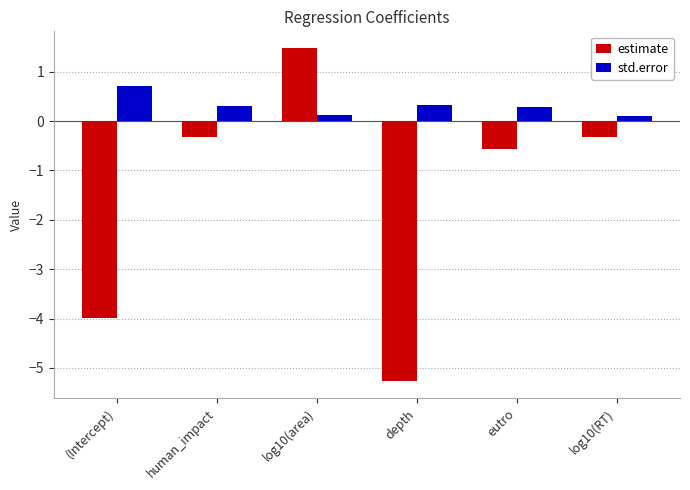

Which label corresponds to the largest value in the chart?

log10(area)